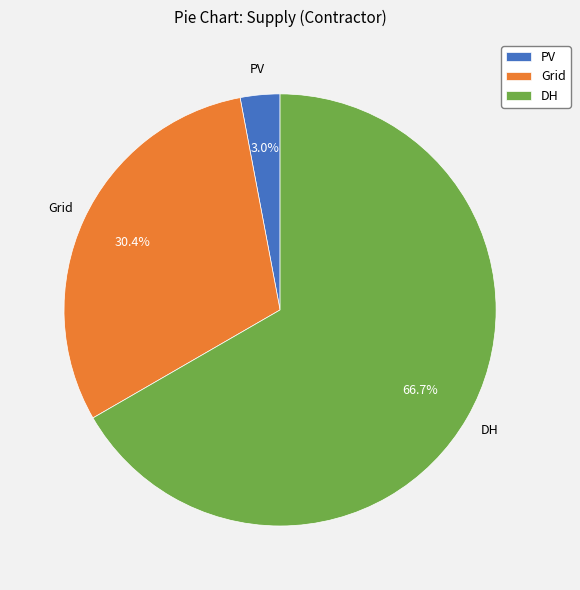

Which category accounts for the majority?

DH